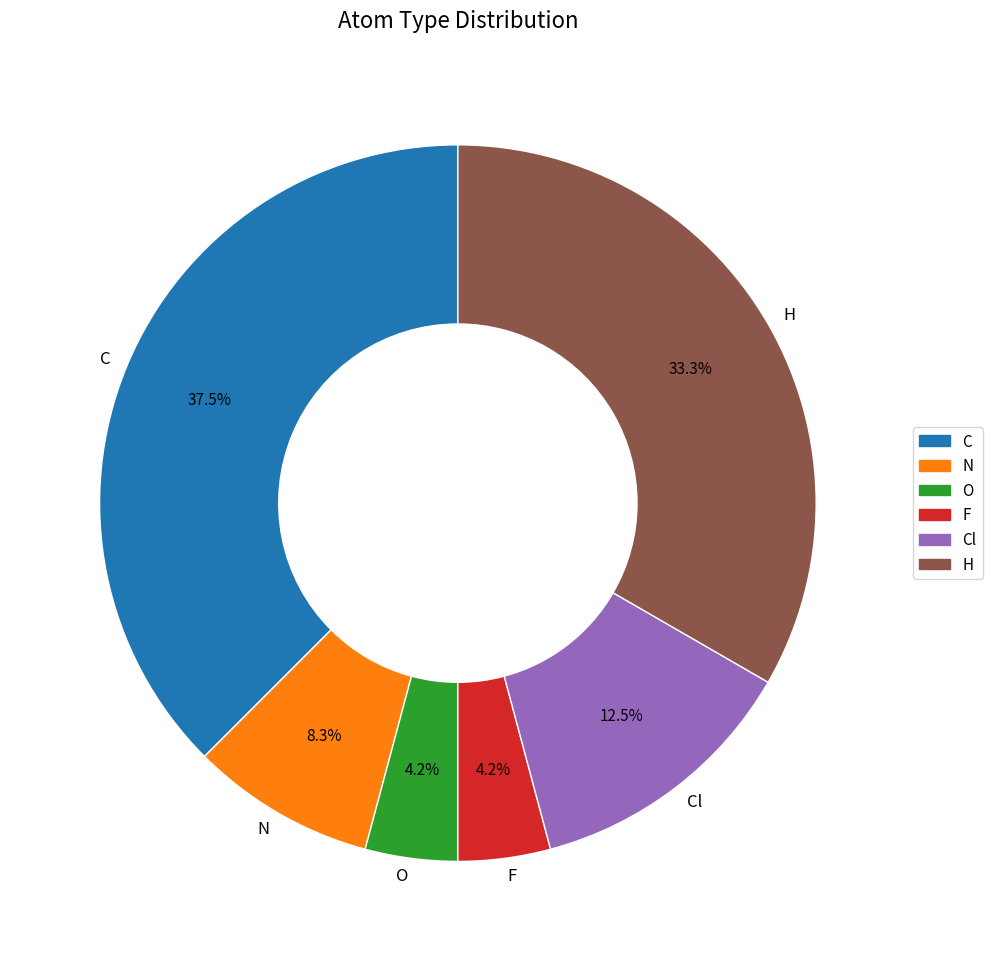

What is the ratio of the value at Cl to the value at O?

3.0